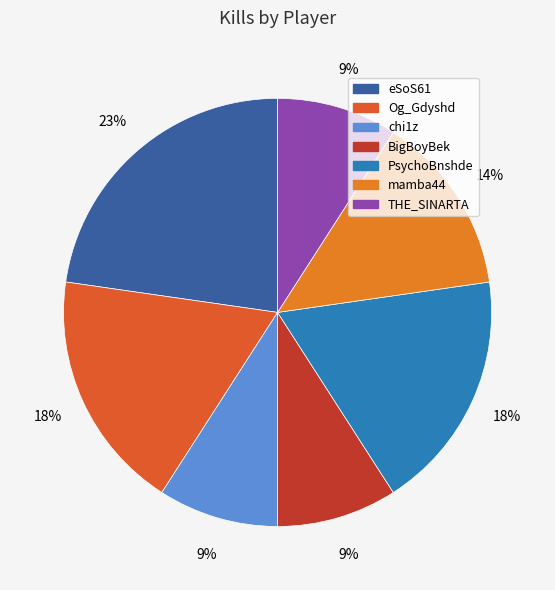

Which has a higher value, Og_Gdyshd or THE_SINARTA?

Og_Gdyshd